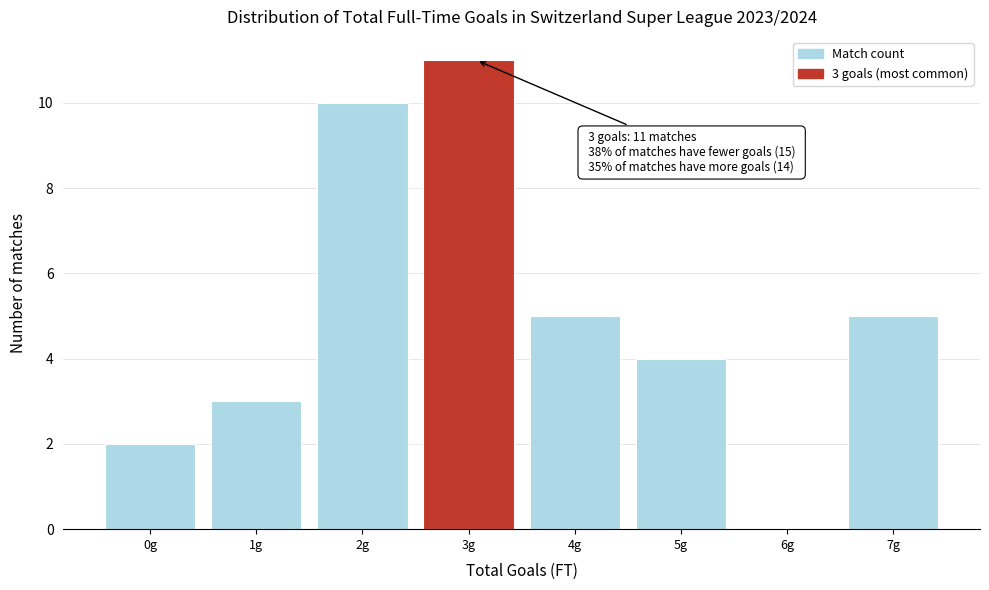

Reading left to right, extract all data points from this chart.

0g=2	1g=3	2g=10	3g=11	4g=5	5g=4	6g=0	7g=5